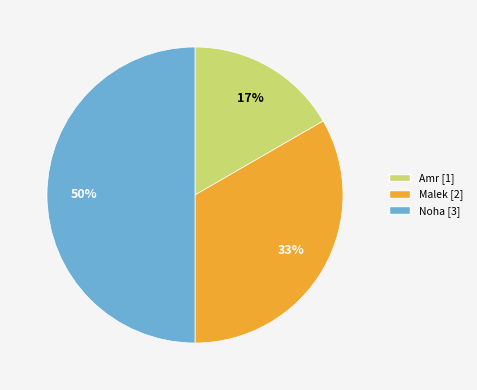

Approximately how many times larger is the value at Amr compared to Malek?

0.5